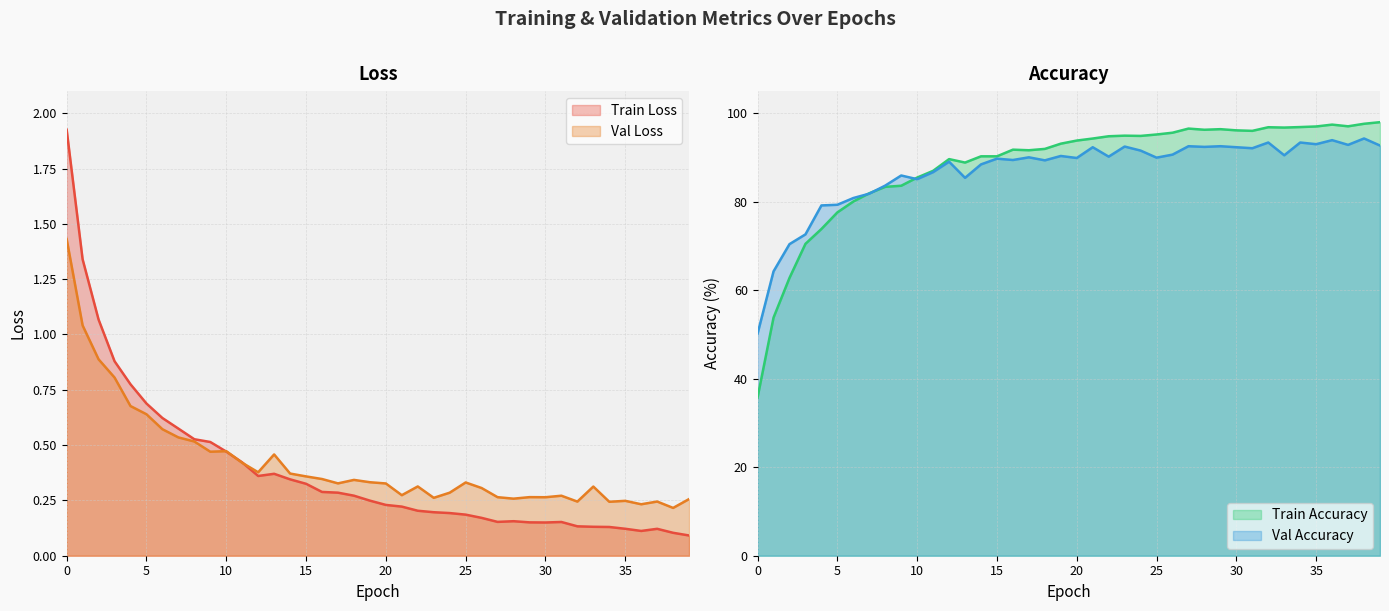

At how many categories does at least one series exceed 68?

38